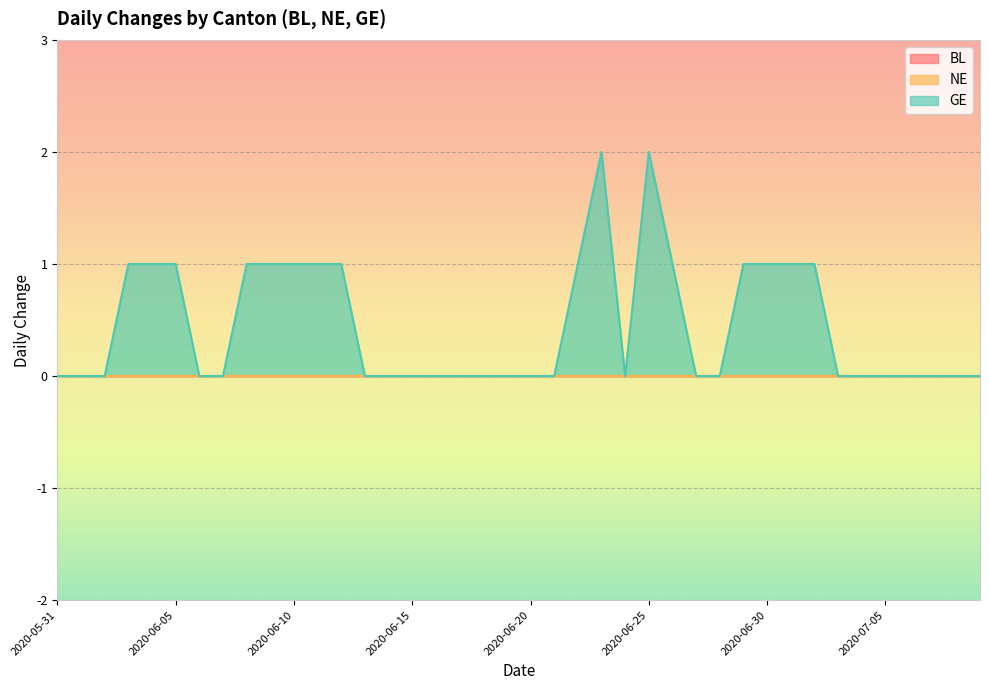

Which series has the largest range (max minus min)?

GE